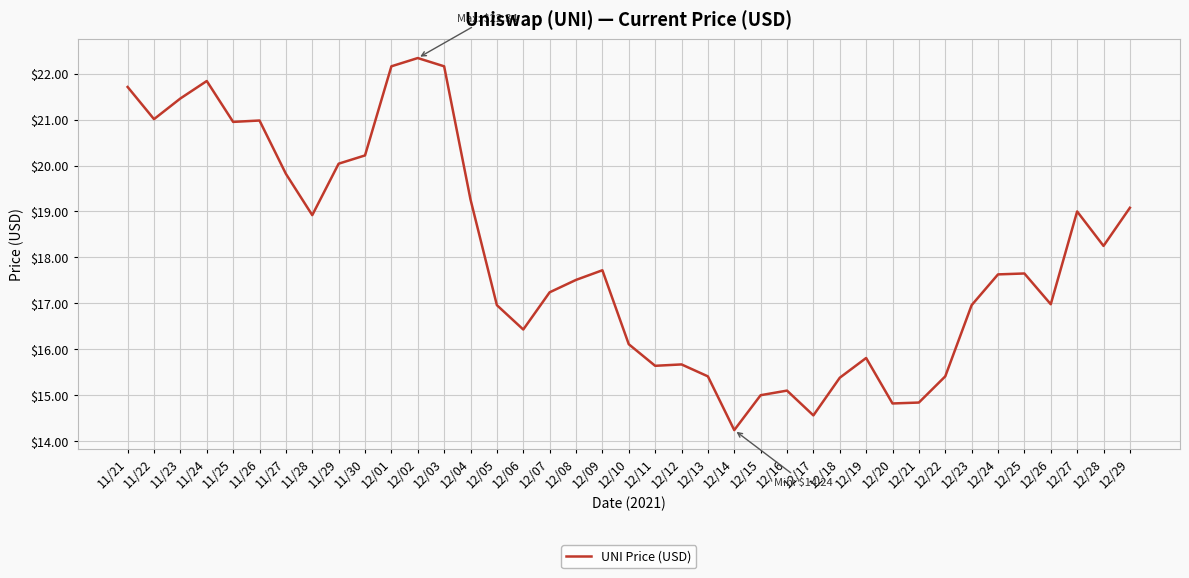

At which category does the data reach its first local valley?

11/22